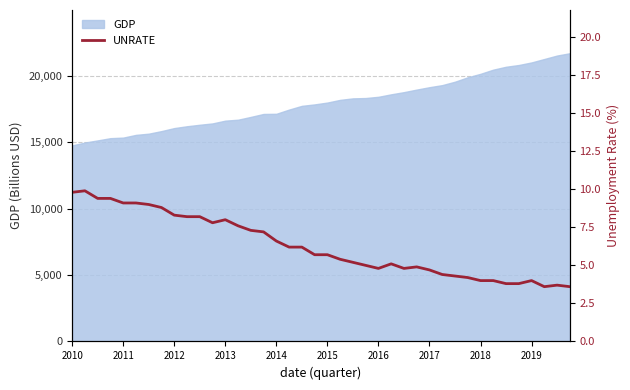

How many interior local valleys (lower than both neighbors) does the data have?

4